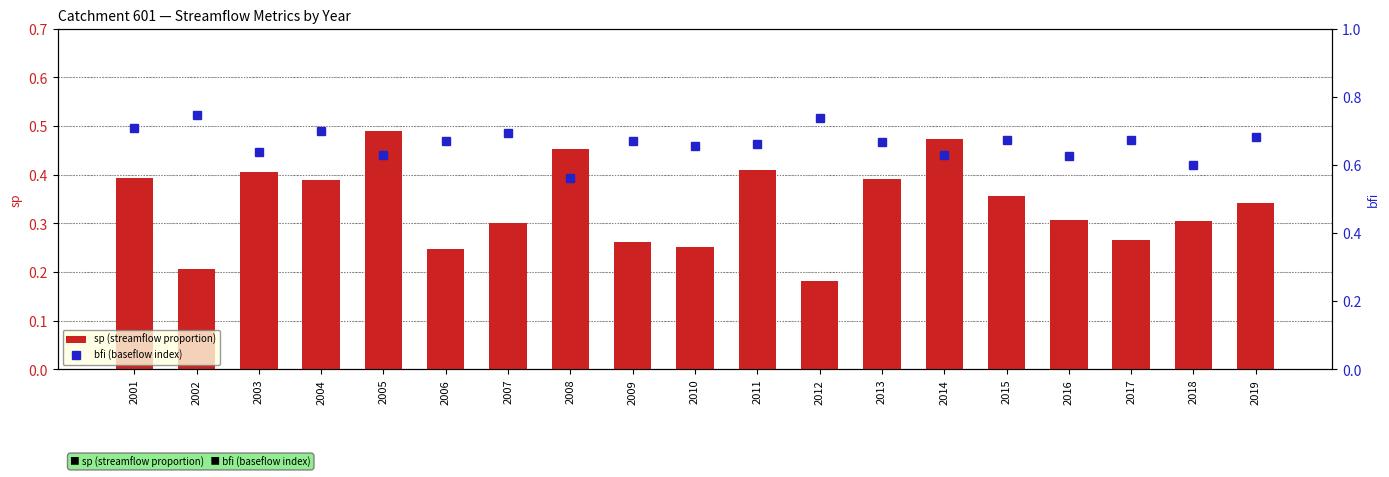

What are all the series names shown in the legend?

sp (streamflow proportion), bfi (baseflow index)